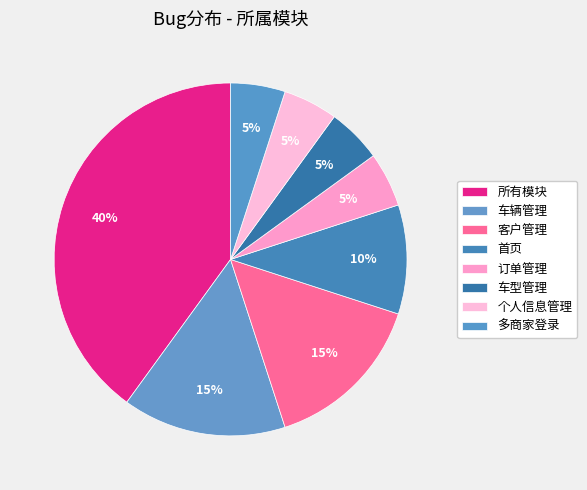

Which has a higher value, 多商家登录 or 所有模块?

所有模块